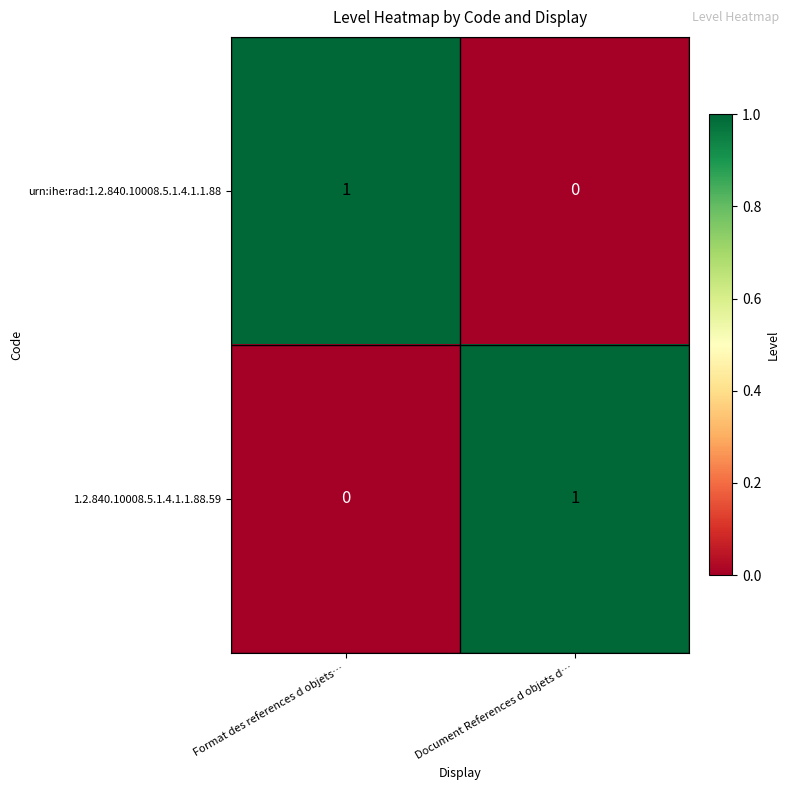

Reading right to left, what are all the values shown in this chart?

urn:ihe:rad:1.2.840.10008.5.1.4.1.1.88: 0	1
1.2.840.10008.5.1.4.1.1.88.59: 1	0